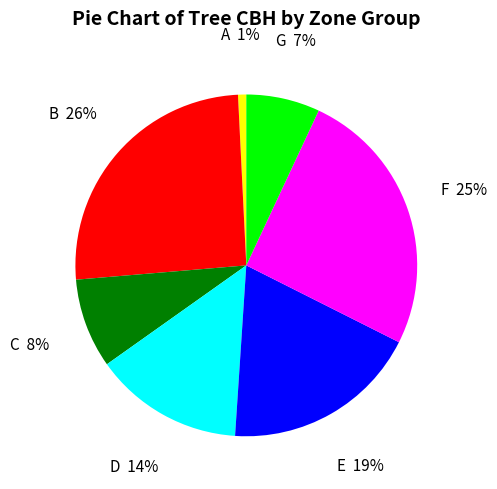

Does any single category account for the majority?

No